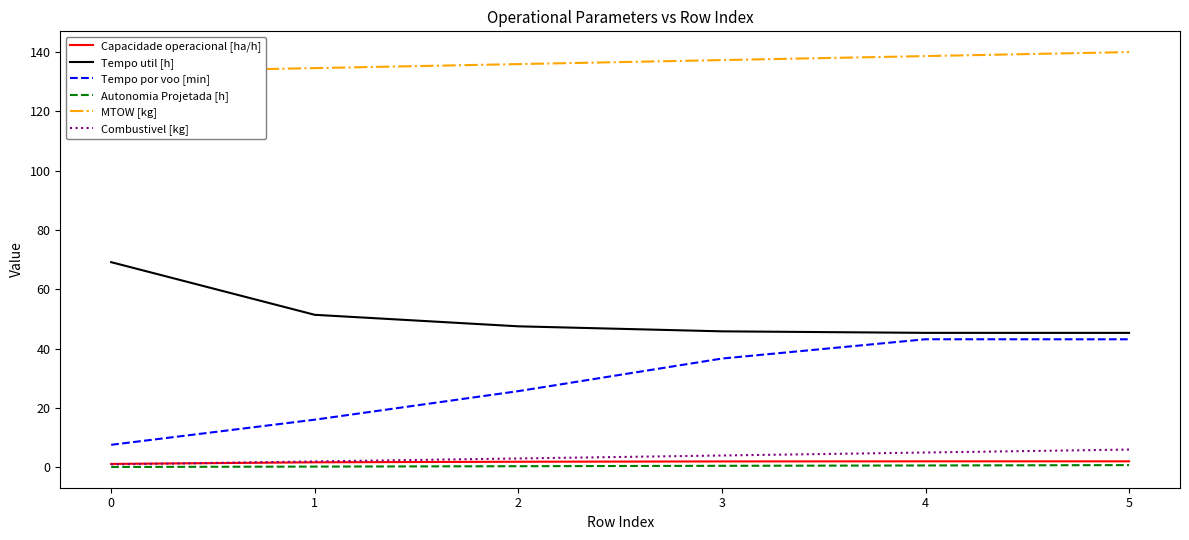

Is the value of Tempo por voo [min] at 4 greater than the value of Autonomia Projetada [h] at 0?

Yes